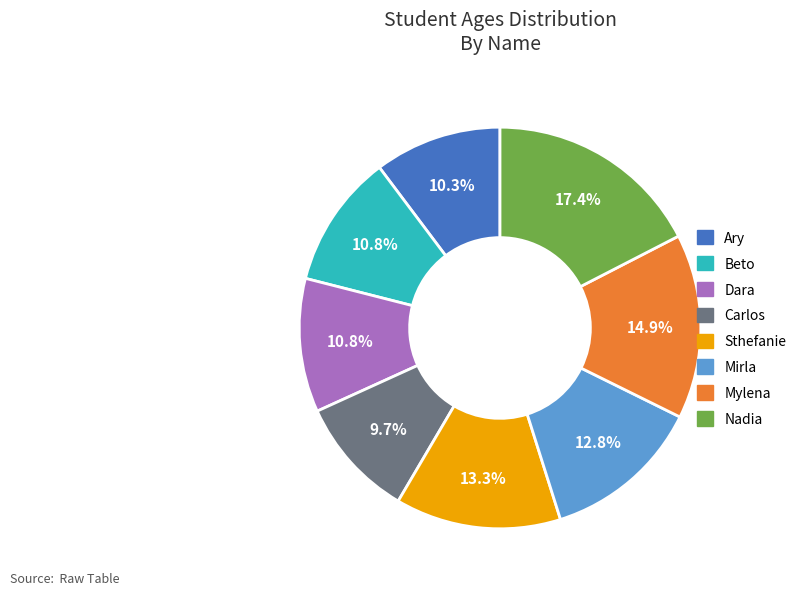

Does Mirla represent more than half of the total?

No